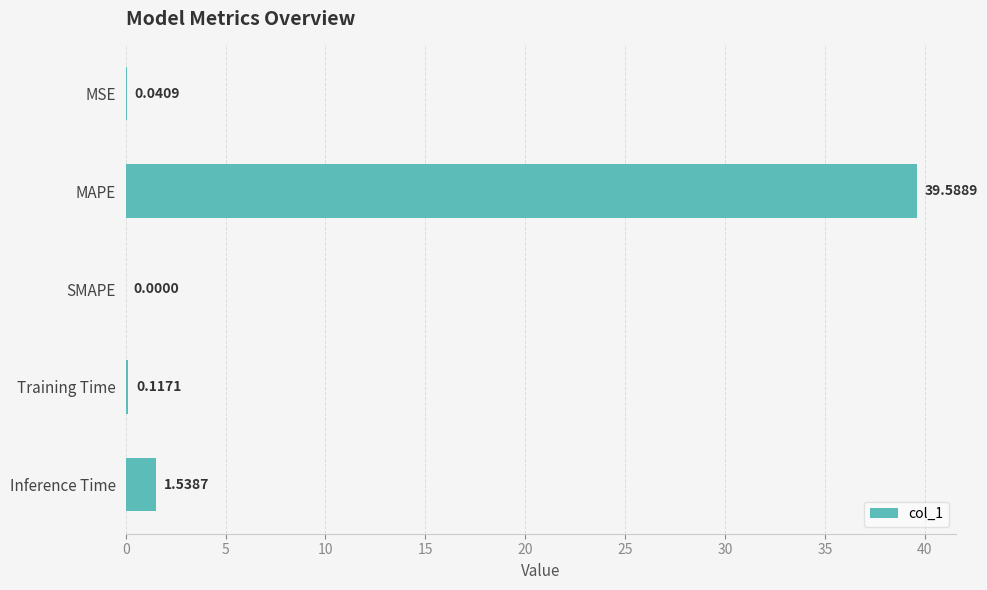

At which label is the value closest to 19?

Inference Time